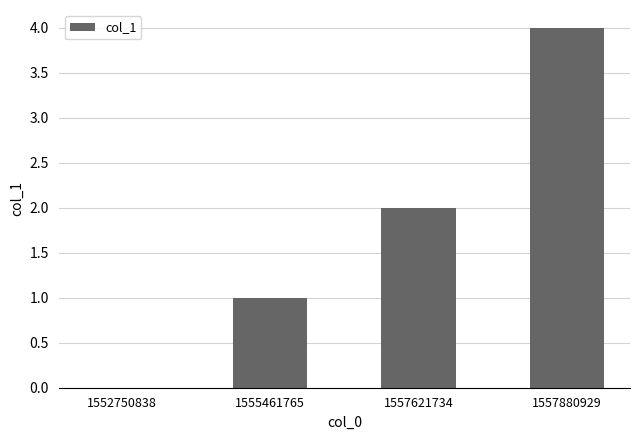

What is the sum of all values?

7